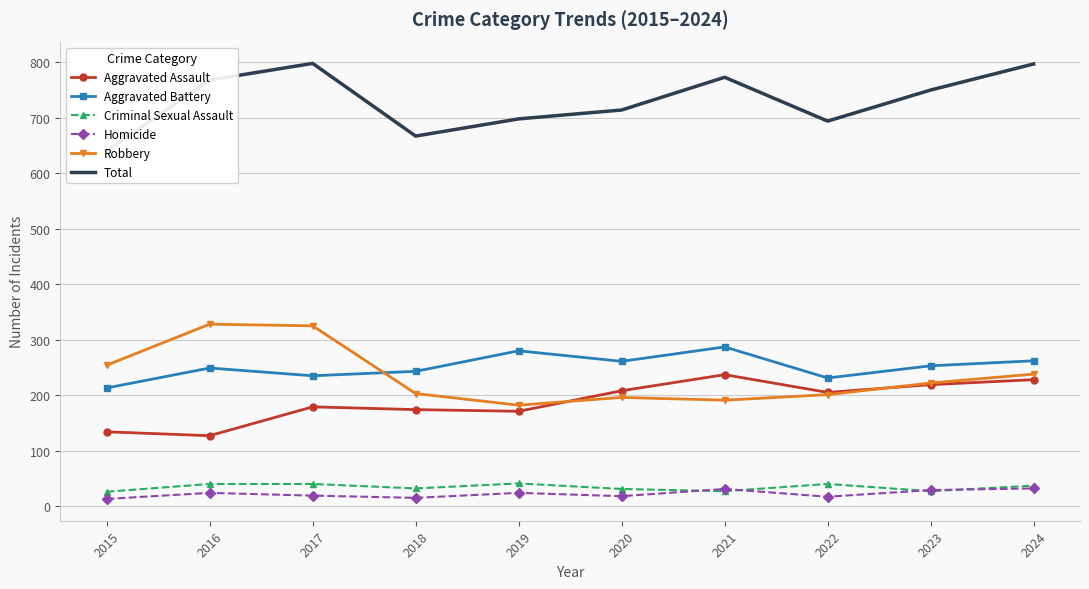

Reading left to right, extract all data points from this chart.

Aggravated Assault: 134	127	179	174	171	208	237	205	219	228
Aggravated Battery: 213	249	235	243	280	261	287	231	253	262
Criminal Sexual Assault: 26	40	40	32	41	31	27	40	27	37
Homicide: 13	24	19	15	24	18	31	17	29	32
Robbery: 254	328	325	203	182	196	191	201	222	238
Total: 640	768	798	667	698	714	773	694	750	797